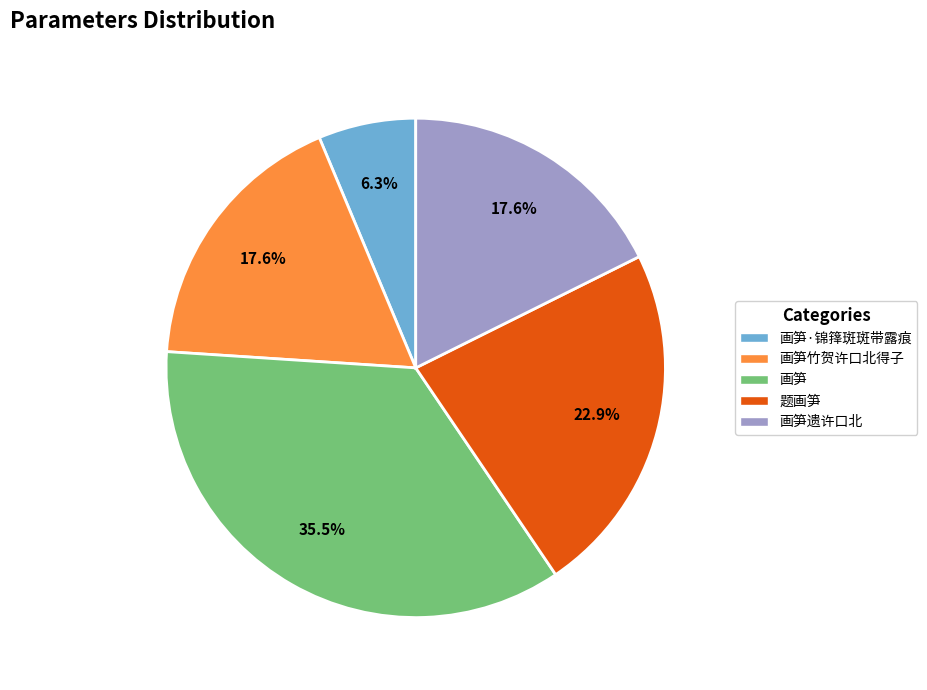

Does any single category account for the majority?

No